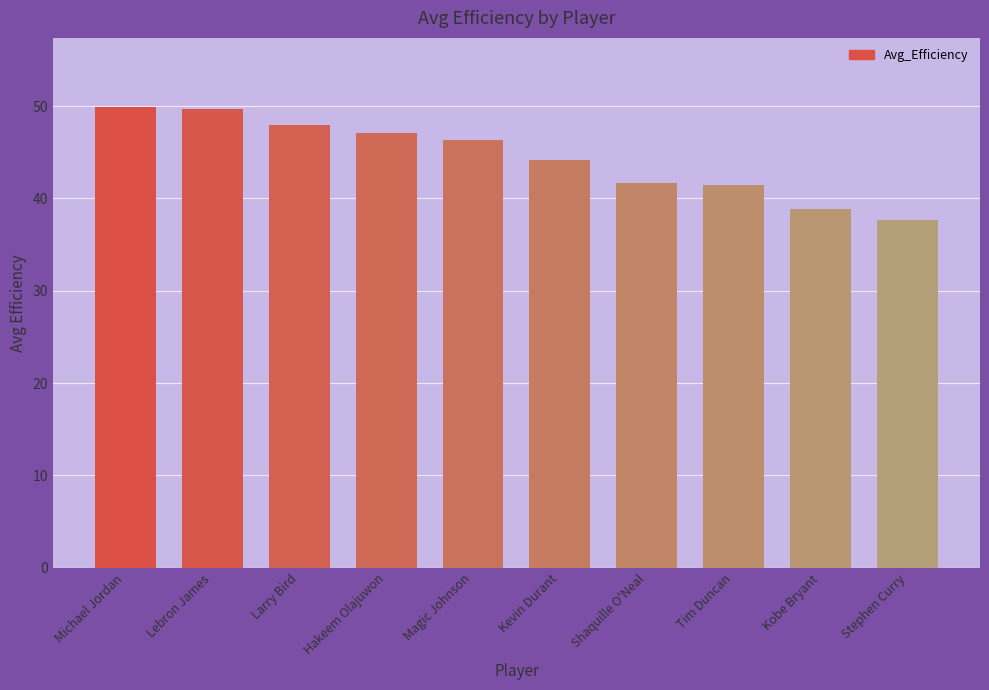

Are the bars grouped side by side (vs. stacked)?

No